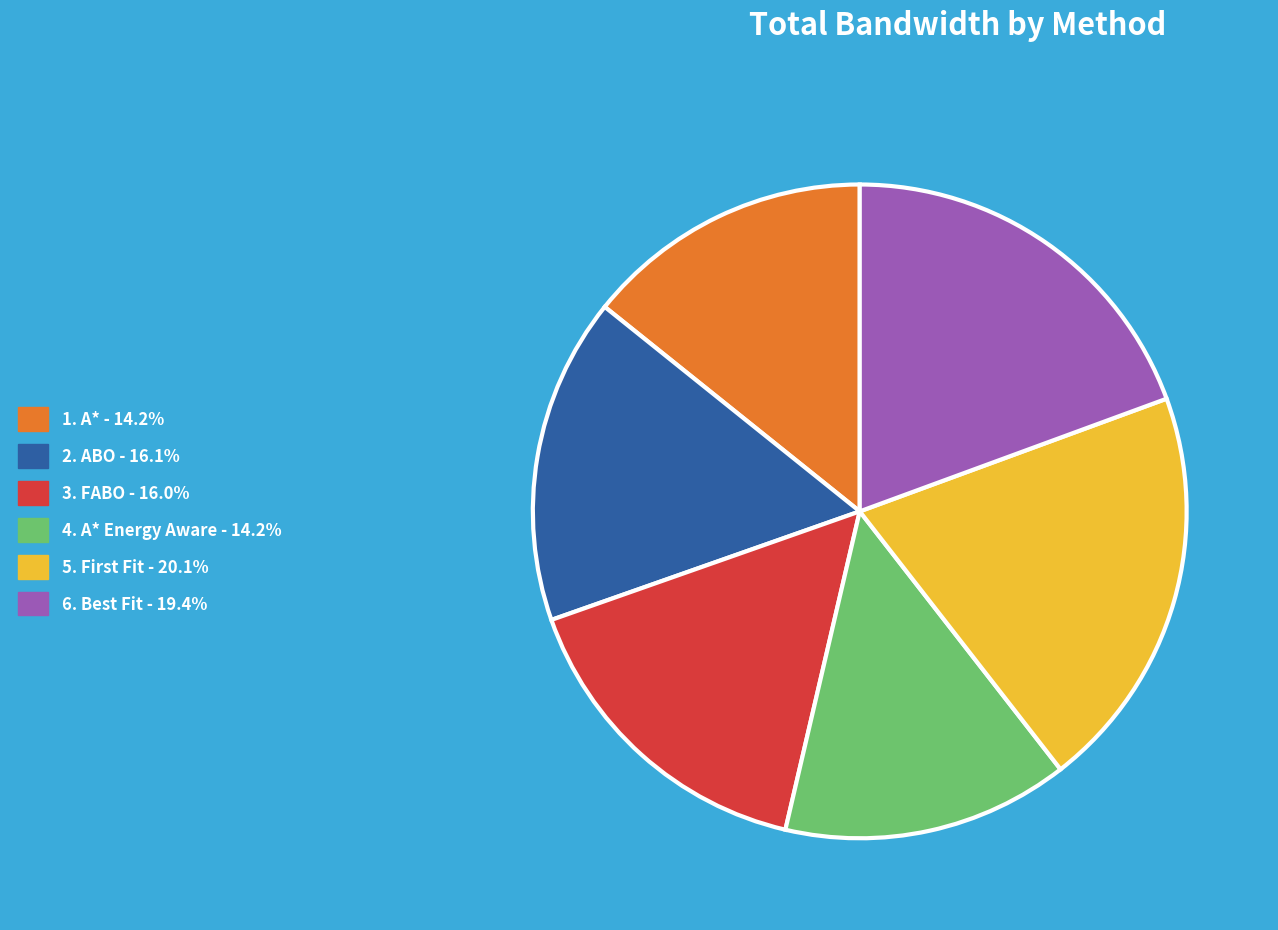

Is there a majority slice in this chart?

No